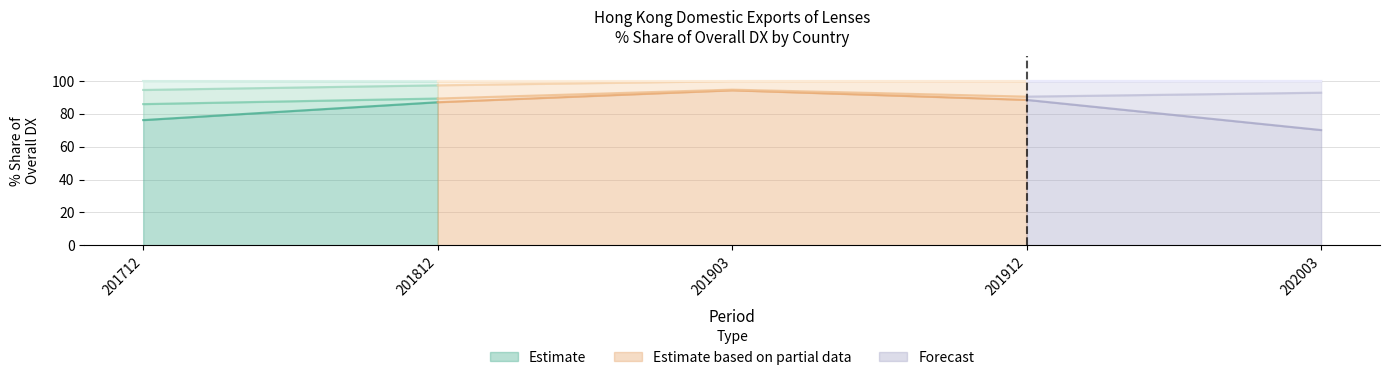

True or false: Estimate (201812 % Share) has a value of 12.3 at GERMANY.

False